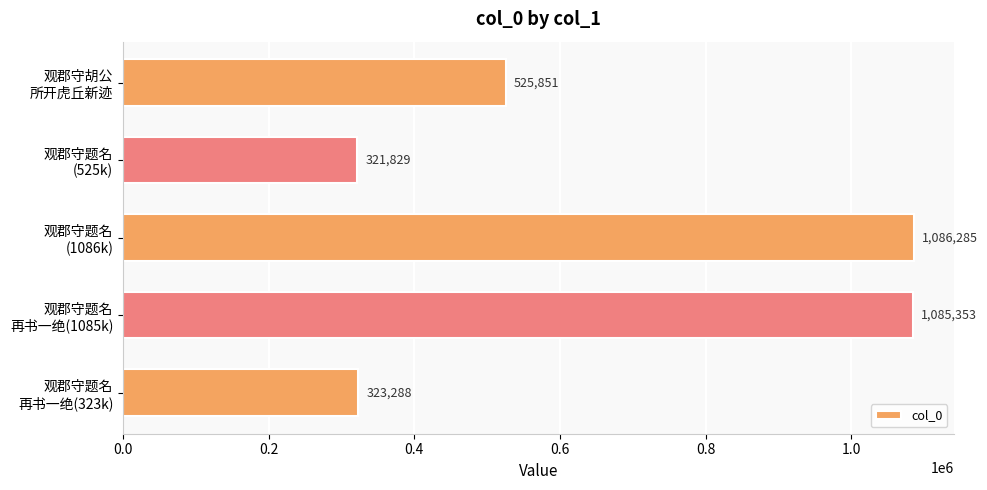

Which label corresponds to the smallest value in the chart?

观郡守题名
(525k)